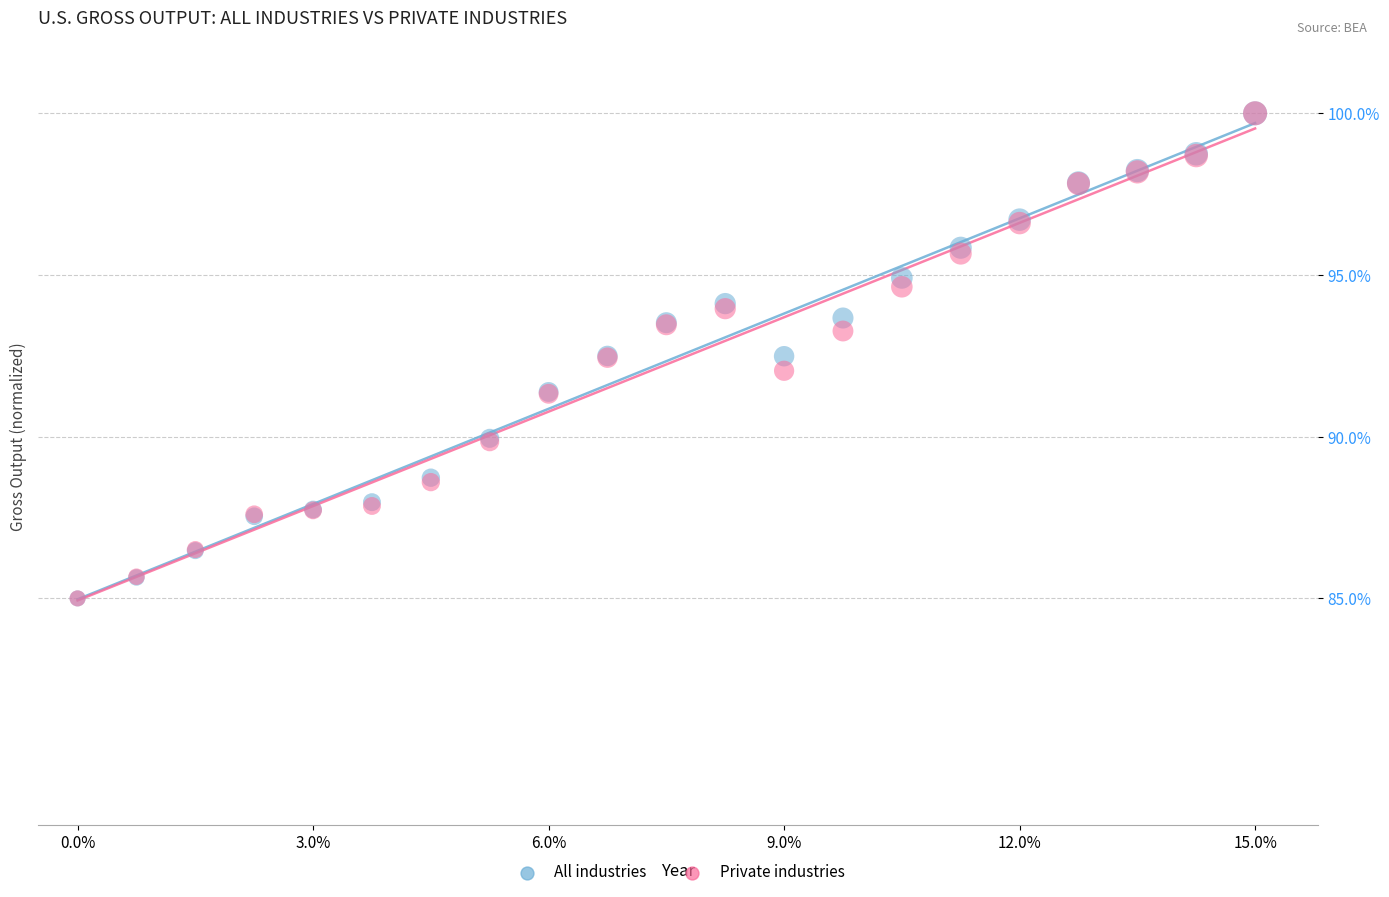

What are all the series names shown in the legend?

All industries, Private industries